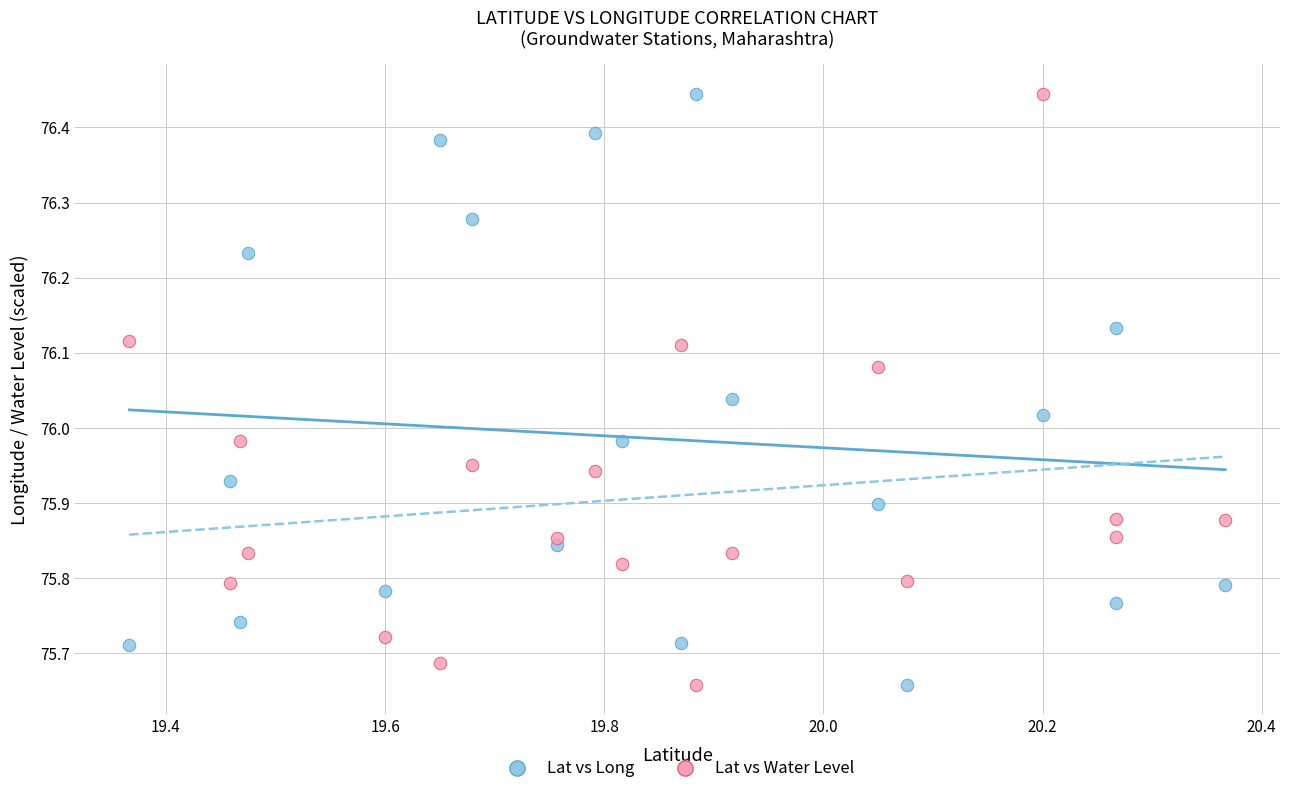

Across all data points, what is the range of Y values (max minus min)?

0.8